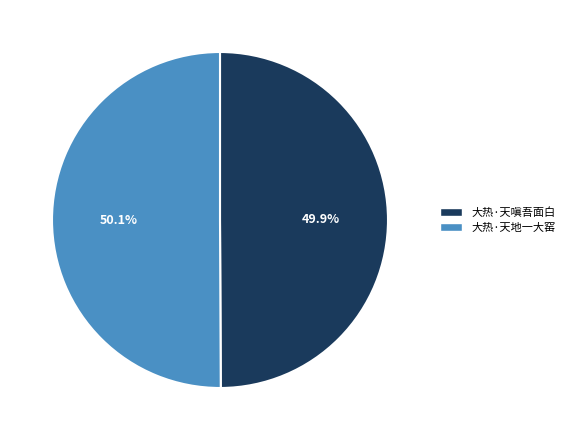

Does any single category account for the majority?

Yes